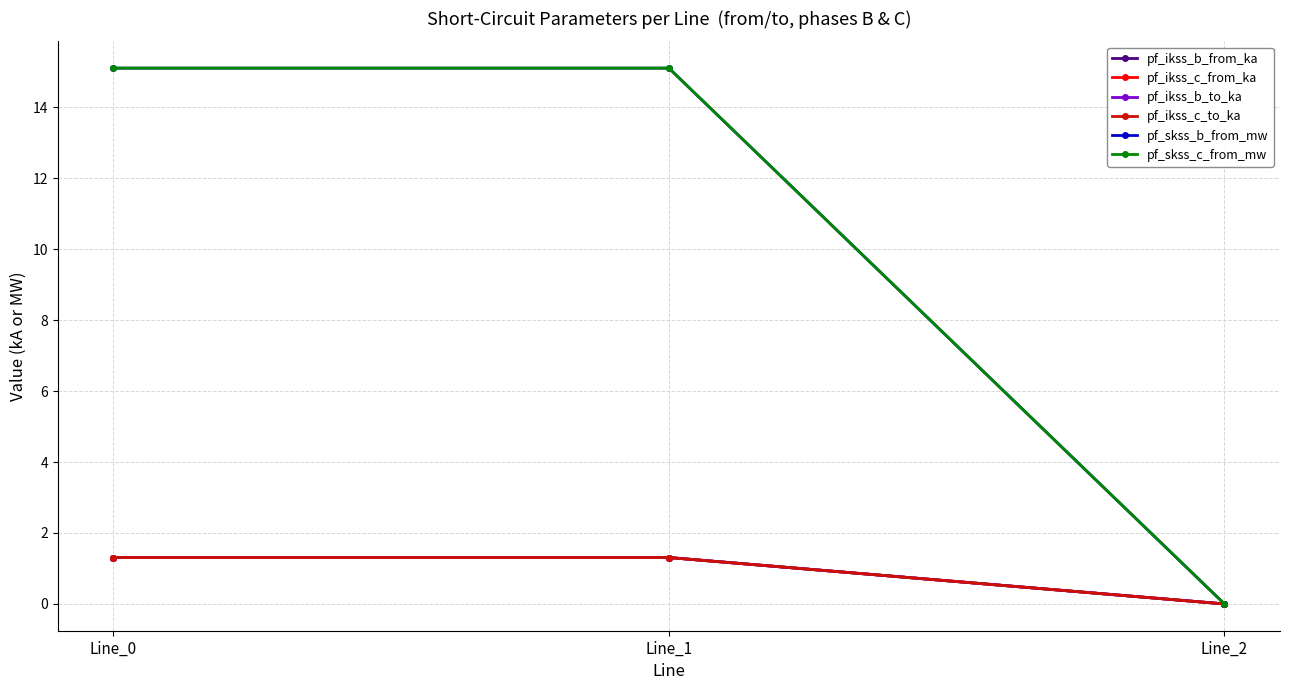

Rank the series at Line_1 from highest to lowest value.

pf_skss_b_from_mw, pf_skss_c_from_mw, pf_ikss_b_from_ka, pf_ikss_c_from_ka, pf_ikss_b_to_ka, pf_ikss_c_to_ka